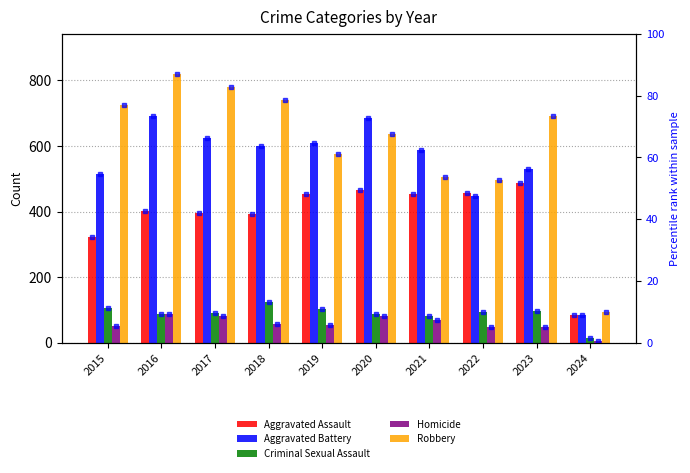

How many values in the Aggravated Assault series exceed 452?

3